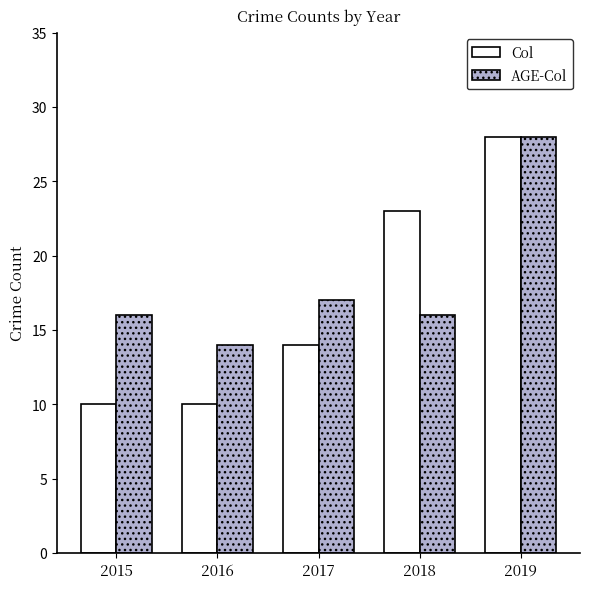

Does the chart contain stacked bars?

No